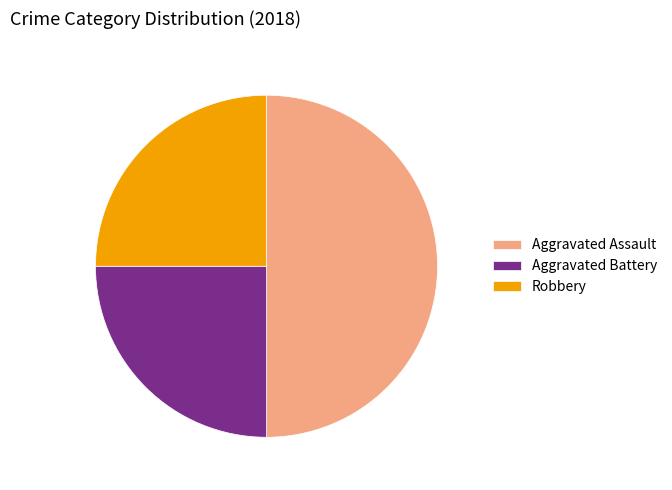

Is Robbery the majority of the pie?

No